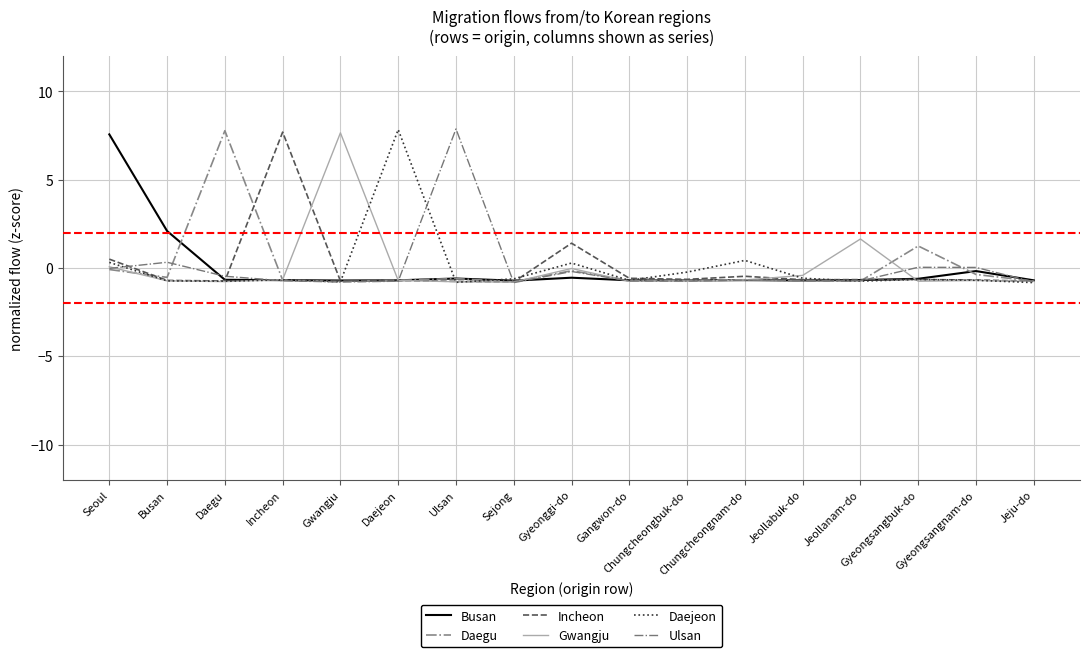

Rank the categories by Incheon value from highest to lowest.

Incheon, Gyeonggi-do, Seoul, Chungcheongnam-do, Gangwon-do, Chungcheongbuk-do, Gyeongsangbuk-do, Jeollanam-do, Jeollabuk-do, Gyeongsangnam-do, Busan, Daejeon, Gwangju, Daegu, Jeju-do, Ulsan, Sejong